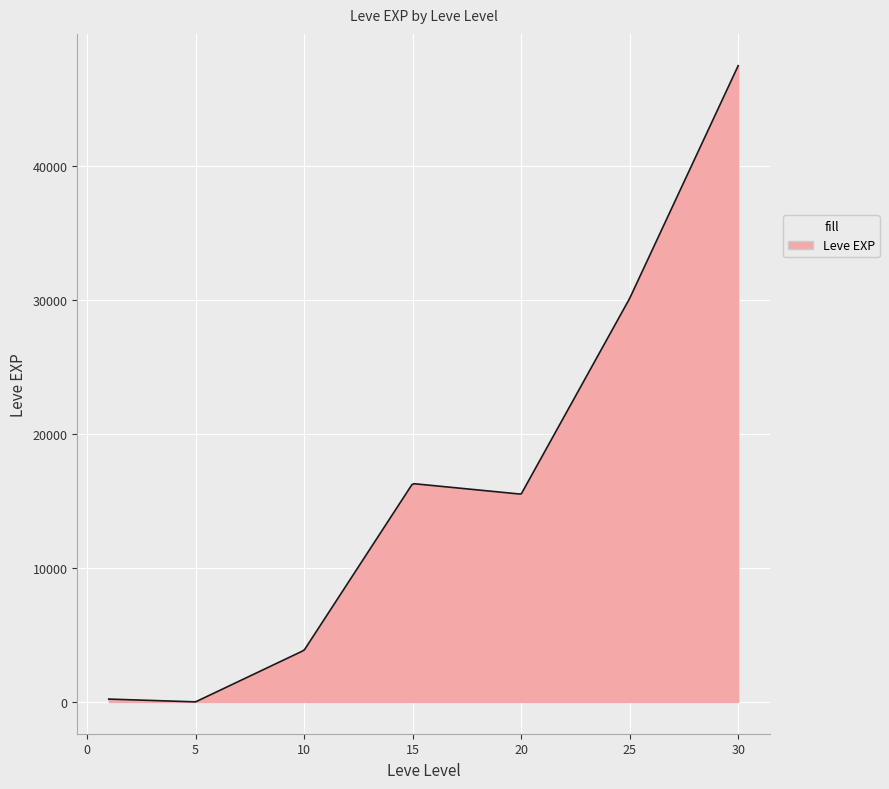

How many lines are shown in the chart?

1